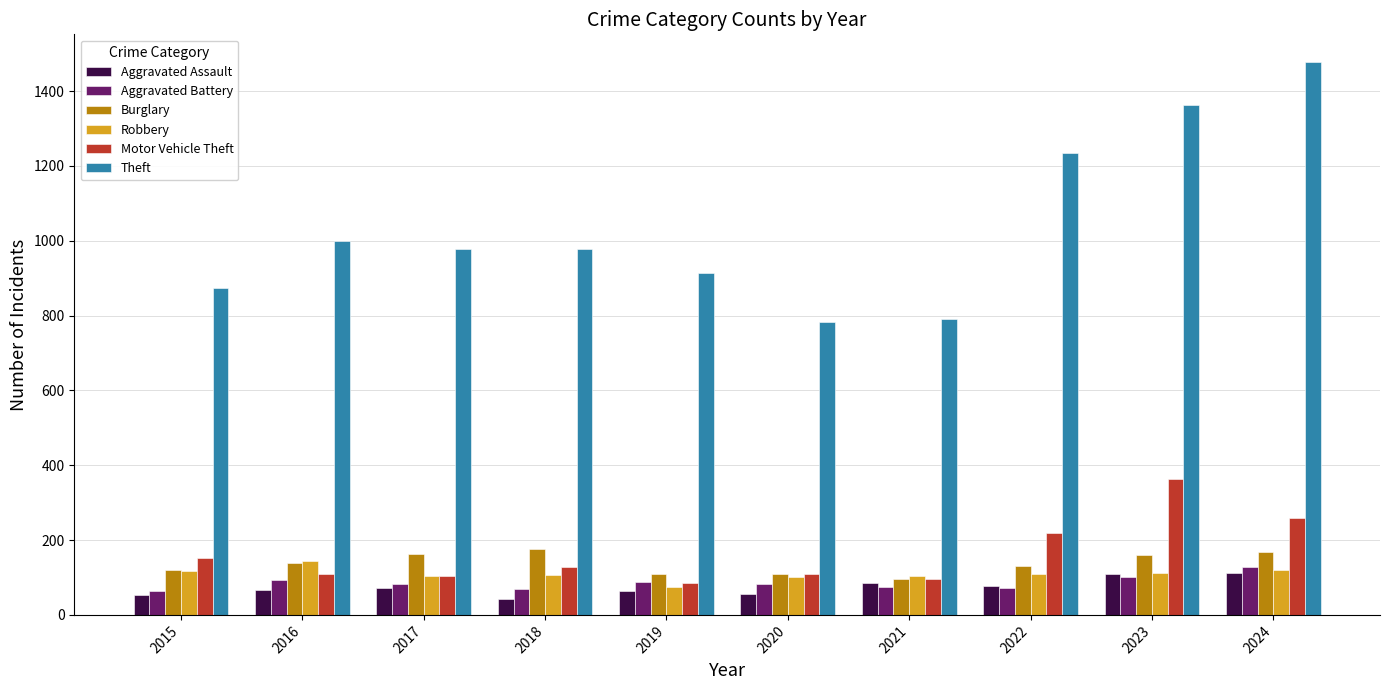

What is the minimum value shown in the chart?

43